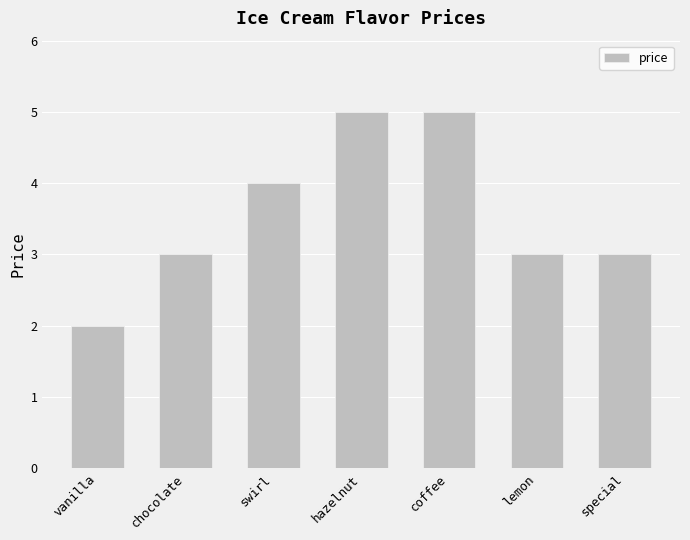

Does the chart contain any negative values?

No